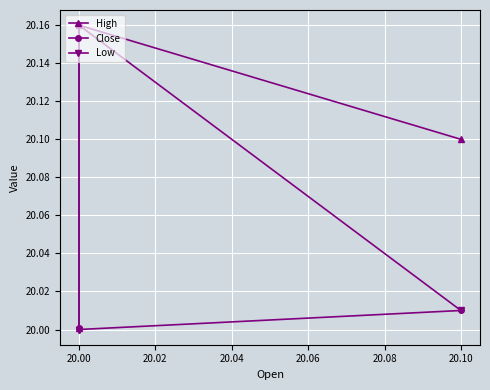

What is the average value of the High series?

20.1